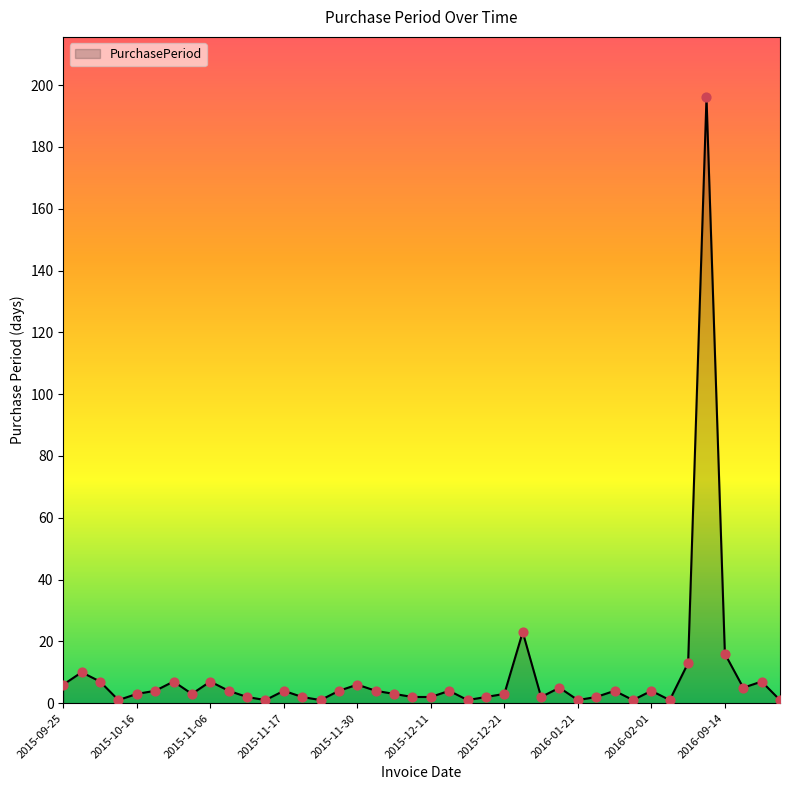

What is the maximum value shown in the chart?

196